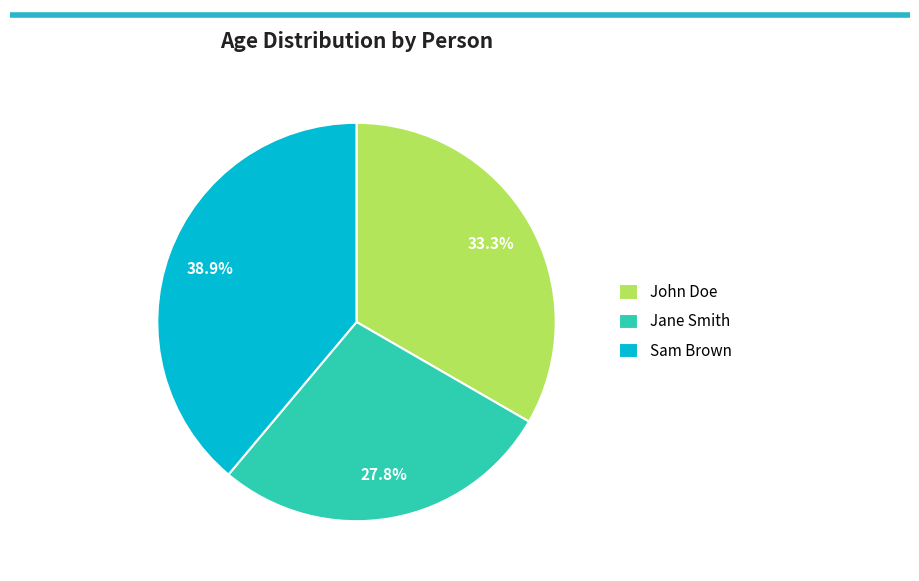

Between Jane Smith and Sam Brown, which is larger?

Sam Brown